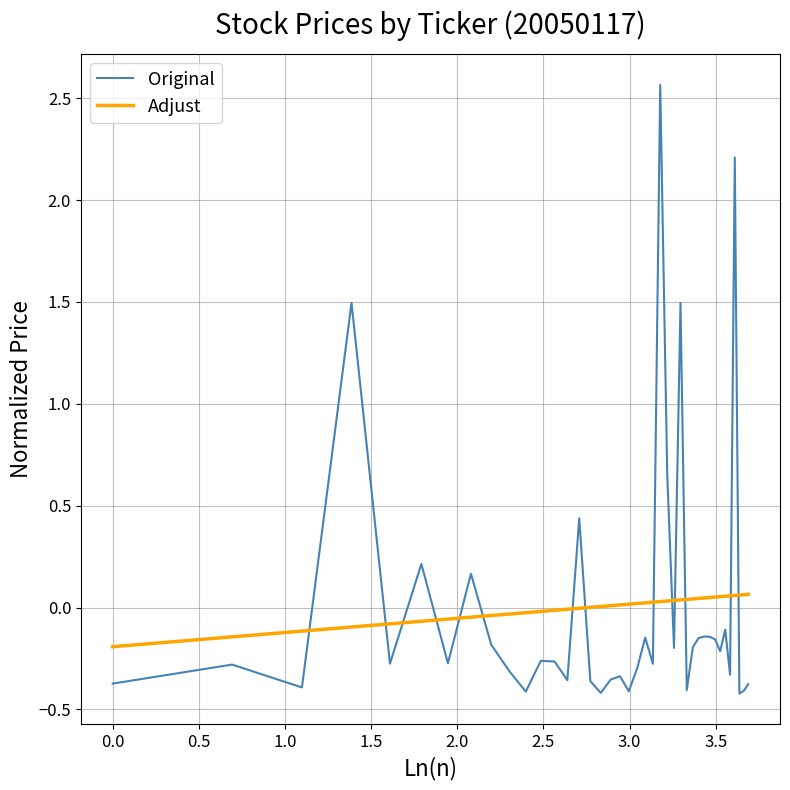

How many times do Adjust and Original cross each other?

14